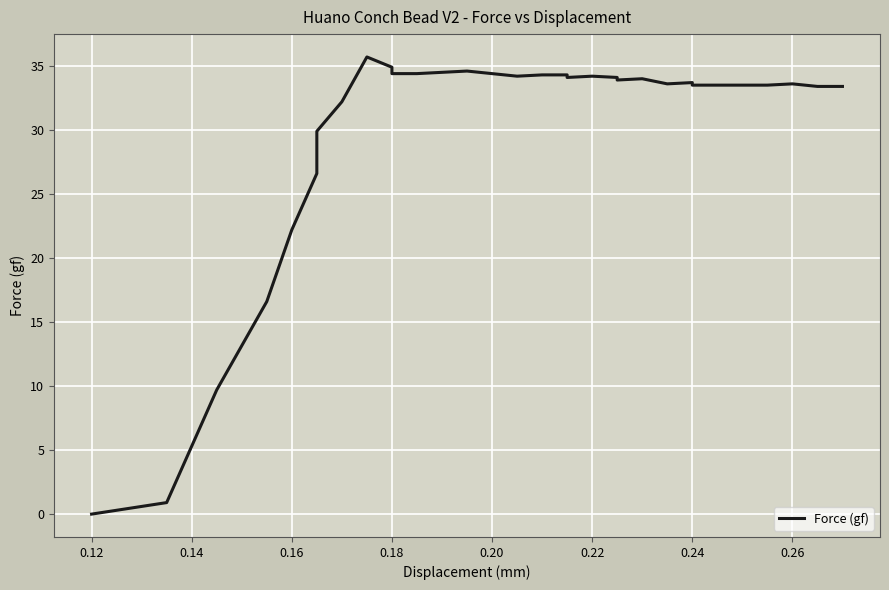

What is the difference between the maximum and minimum values?

35.7